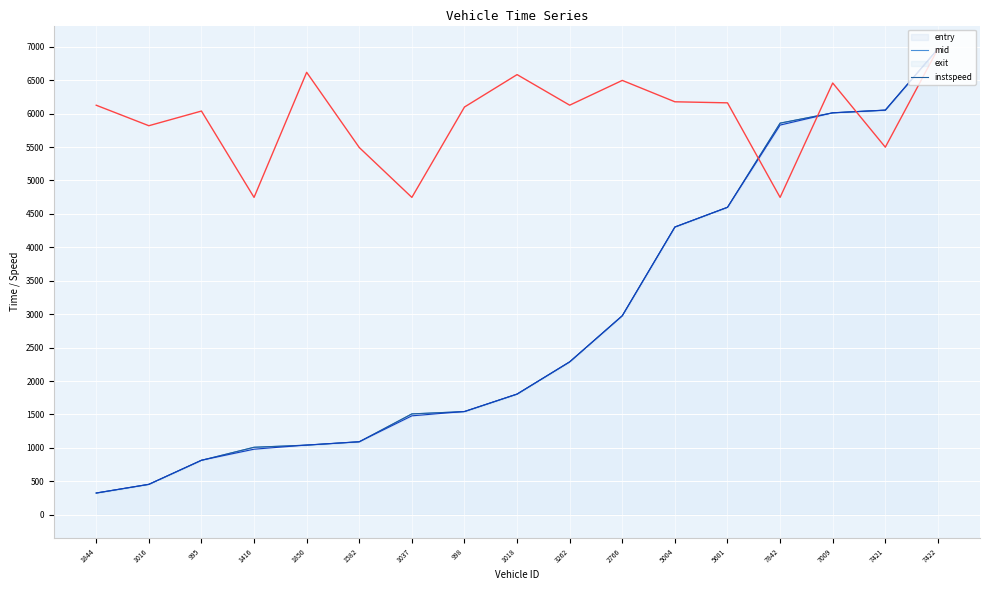

Which has a higher value, 1018 or 1016?

1018